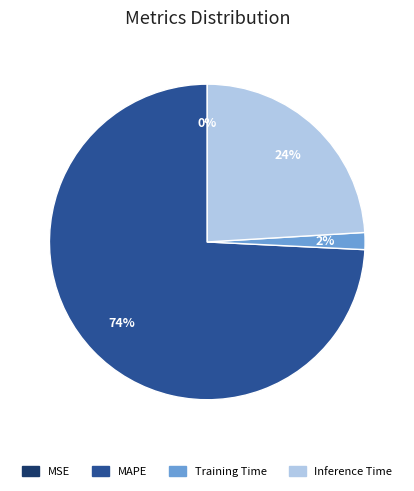

Does any single category account for the majority?

Yes